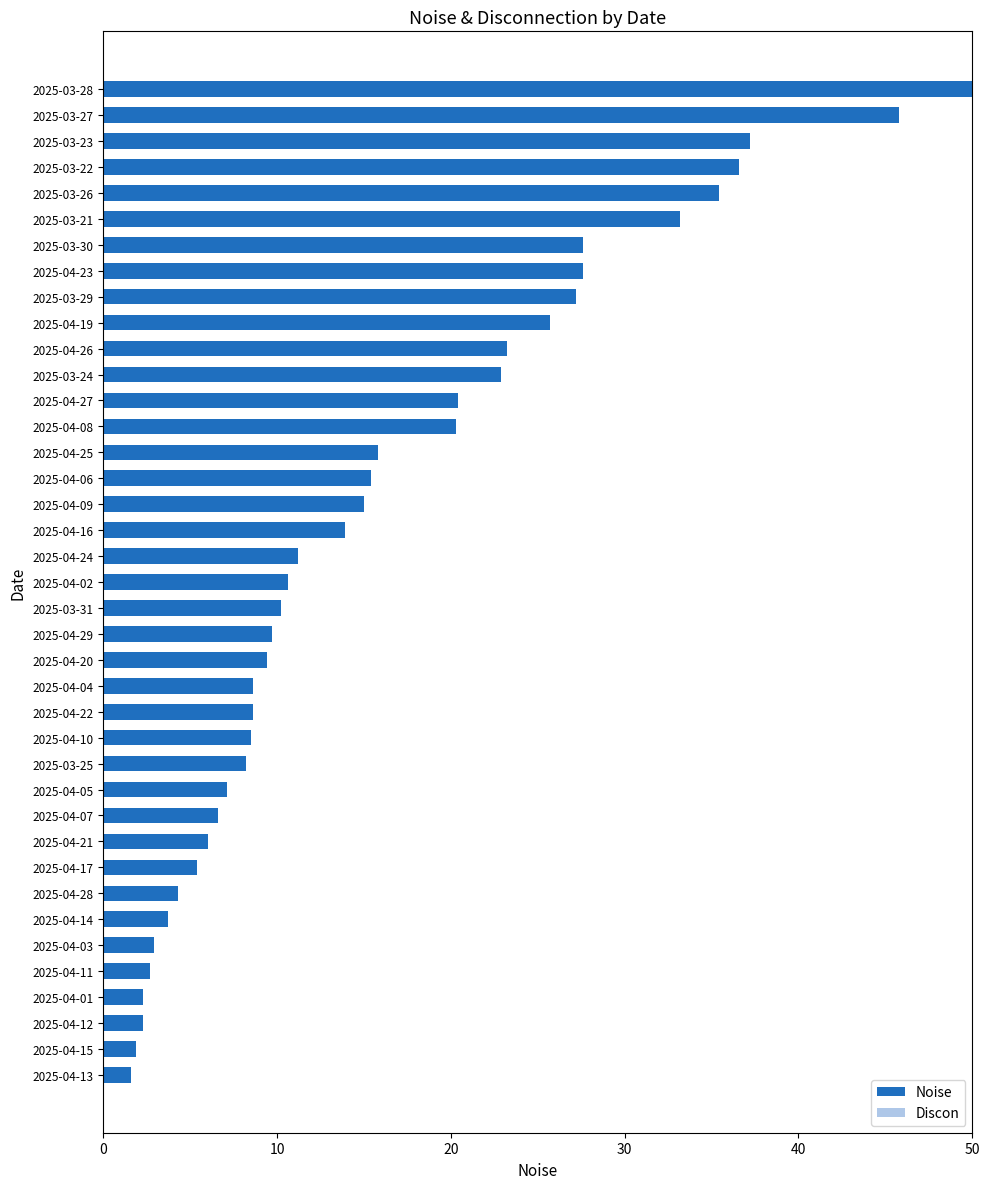

What is the sum of all values?

625.0